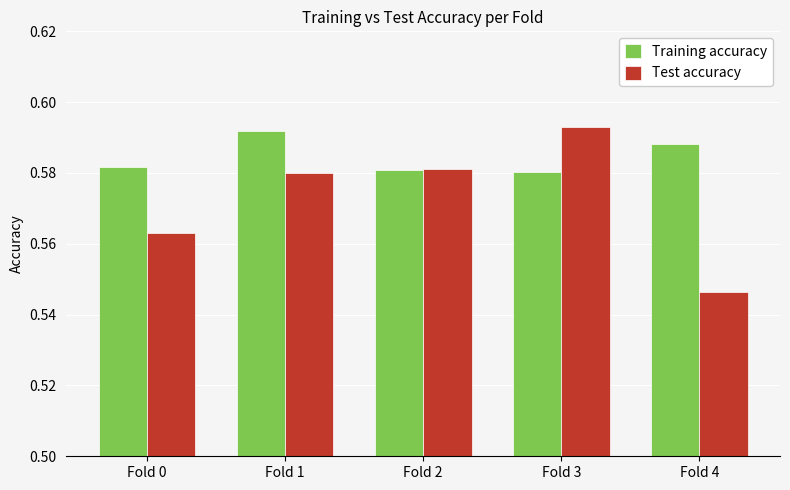

Does the chart contain any negative values?

No